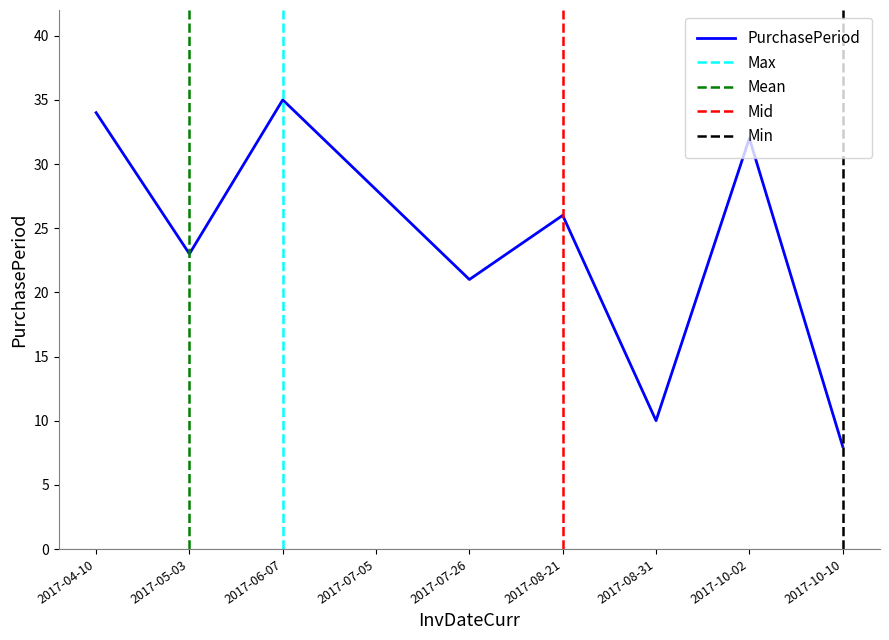

True or false: there are more than 1 points higher than both neighbors.

True